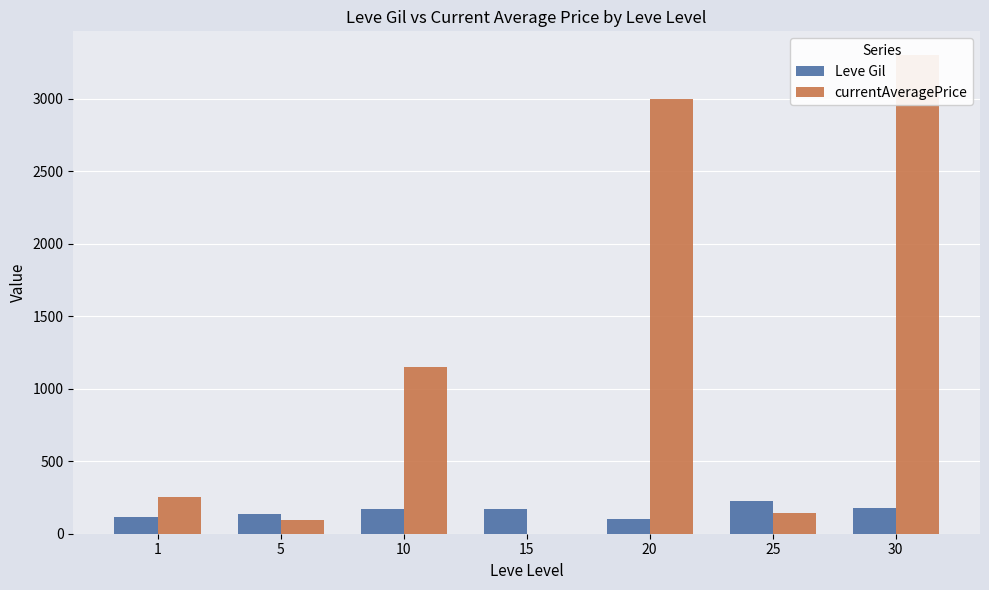

True or false: Leve Gil has a value of 113.0 at 1.

True